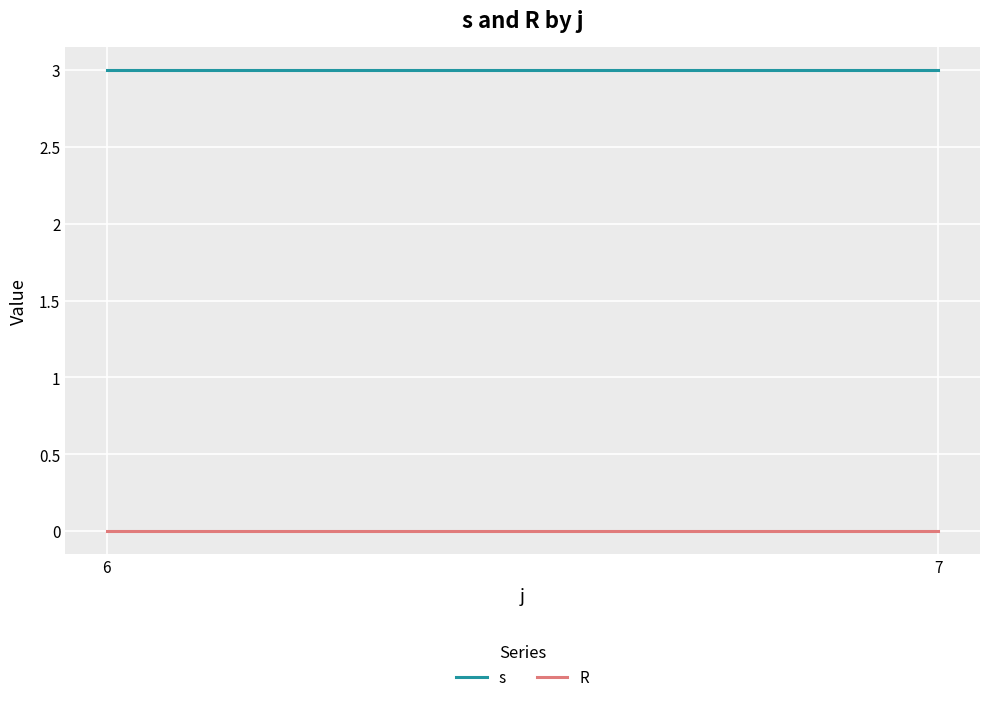

What is the value of the s point at the 2nd from the left?

3